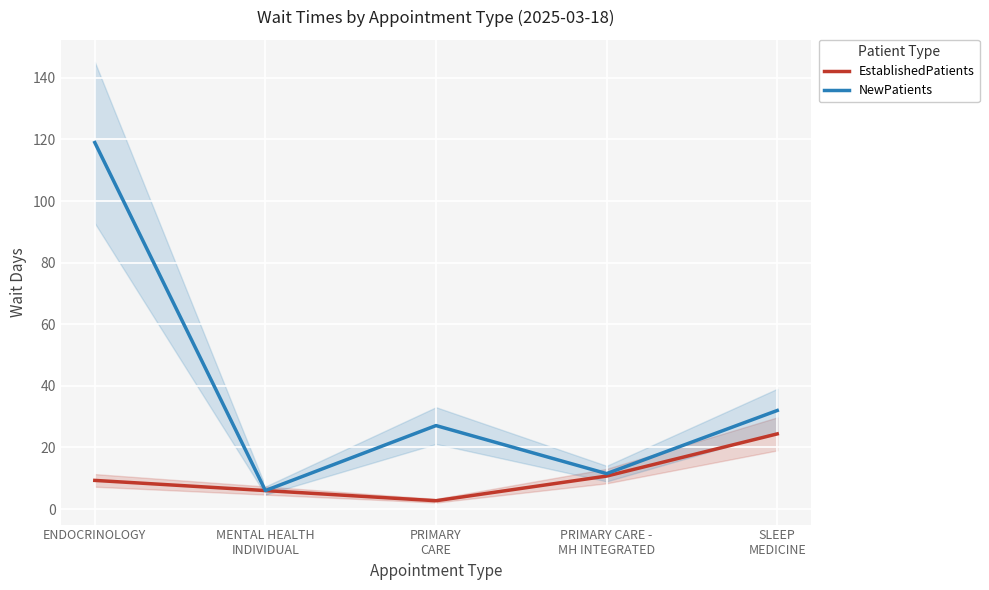

Which category has the lowest value in the NewPatients series?

MENTAL HEALTH
INDIVIDUAL